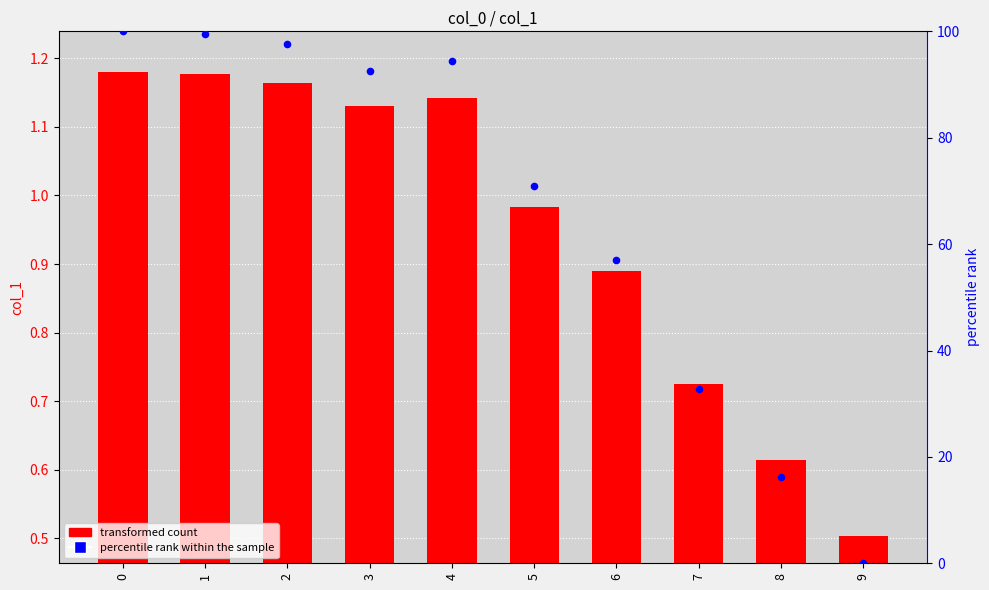

Which series contains the highest Y value?

percentile rank within the sample